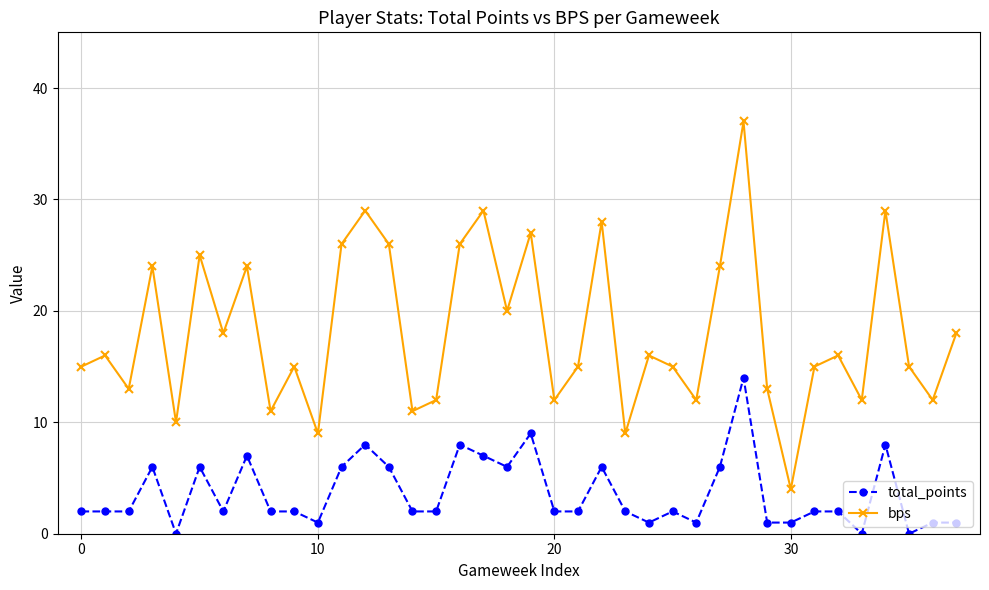

List the series in order of their peak value, lowest first.

total_points, bps